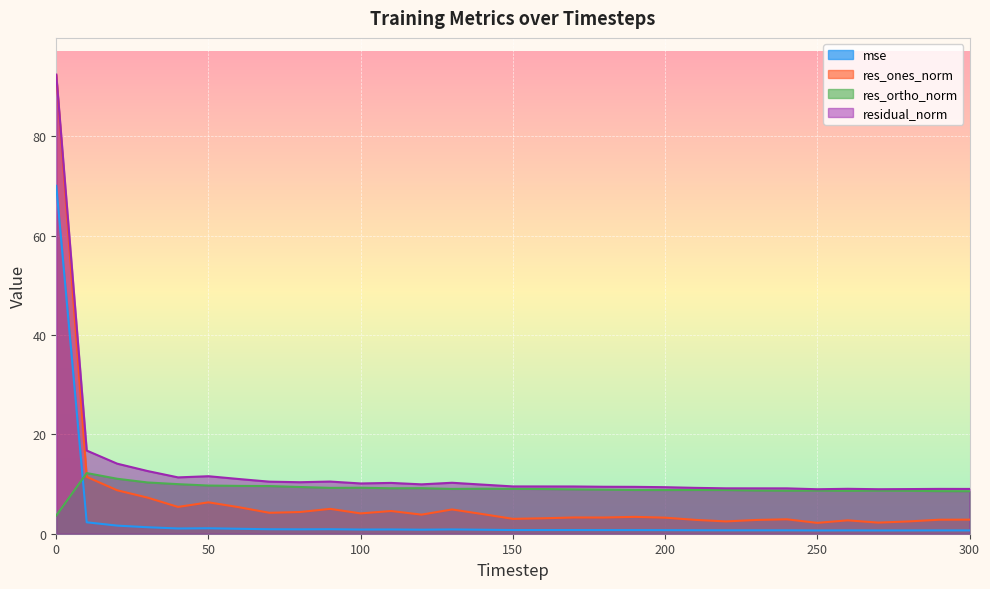

True or false: res_ortho_norm and residual_norm cross at least once.

False